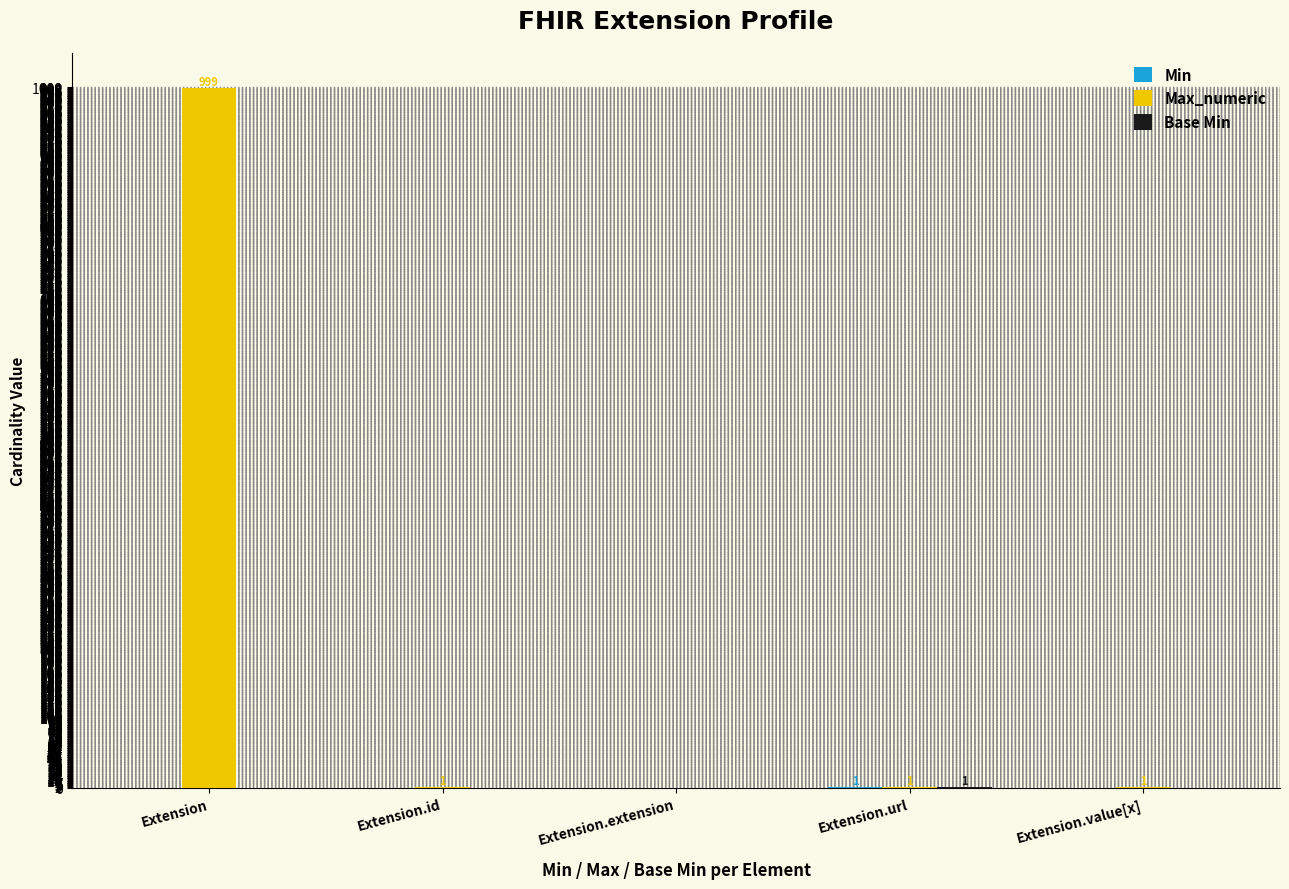

What is the sum of the Max_numeric values at Extension and Extension.extension?

999